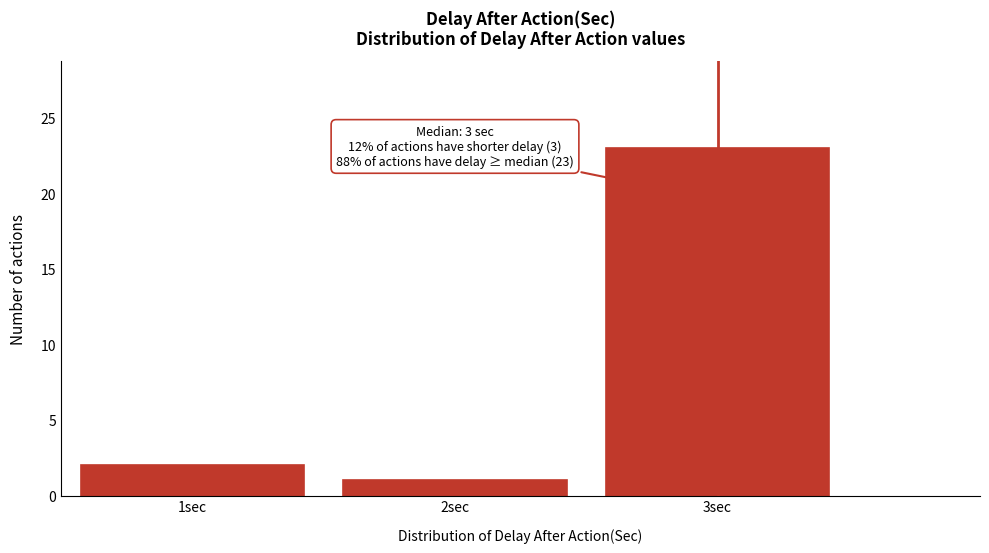

Which range on the x-axis has the tallest bar?

2.5 to 3.5